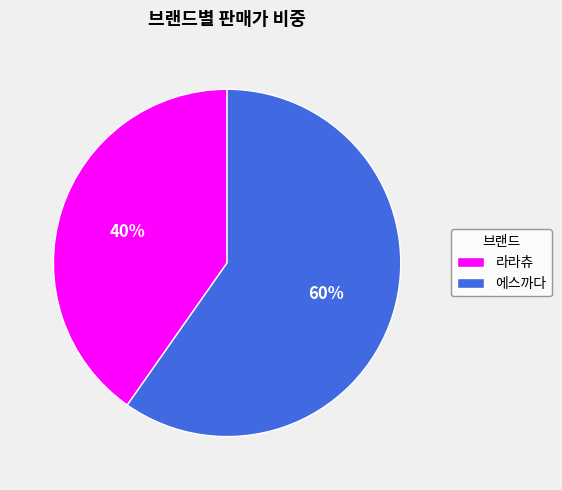

Do 라라츄 and 에스까다 together represent more than half of the pie?

Yes